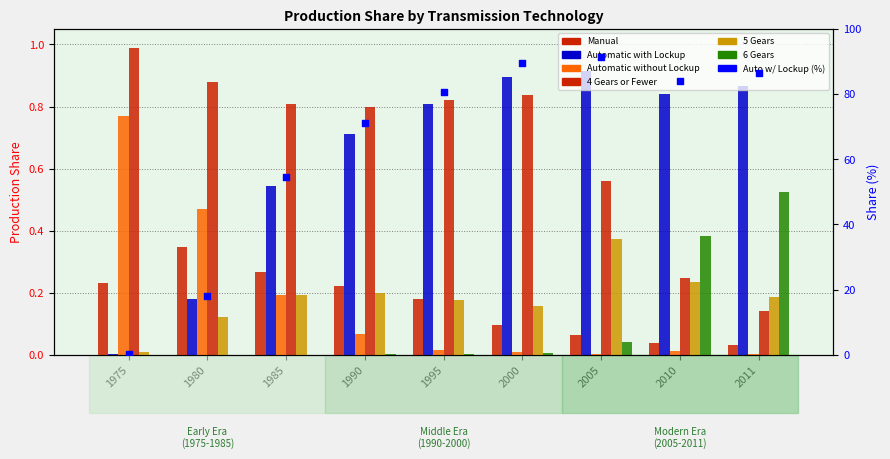

At which category is the sum across all series the highest?

1985